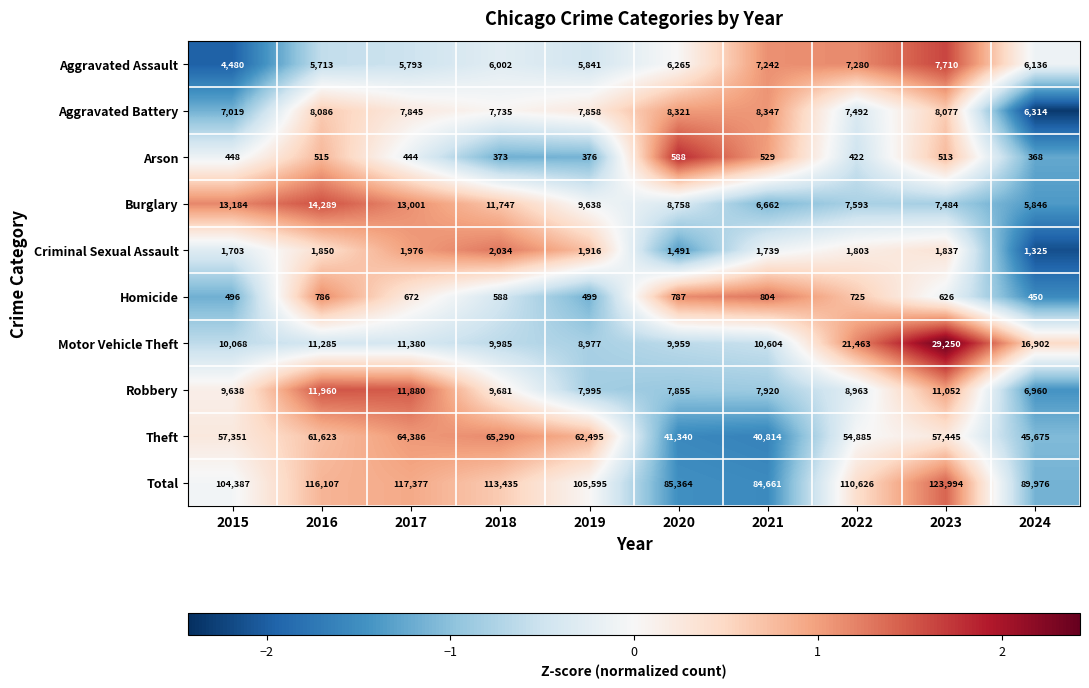

Rank the series by their maximum value, from lowest to highest.

Arson, Homicide, Criminal Sexual Assault, Aggravated Assault, Aggravated Battery, Robbery, Burglary, Motor Vehicle Theft, Theft, Total